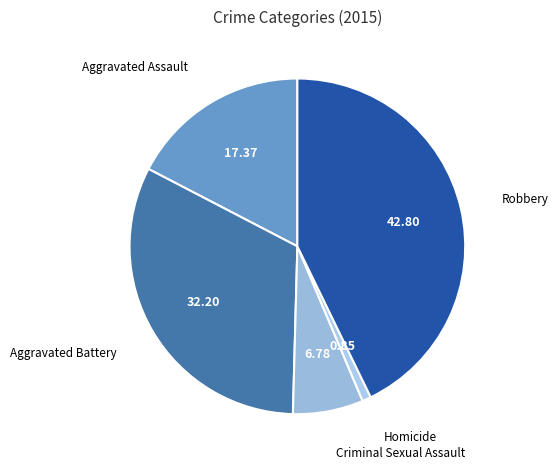

How many segments does this pie chart have?

5